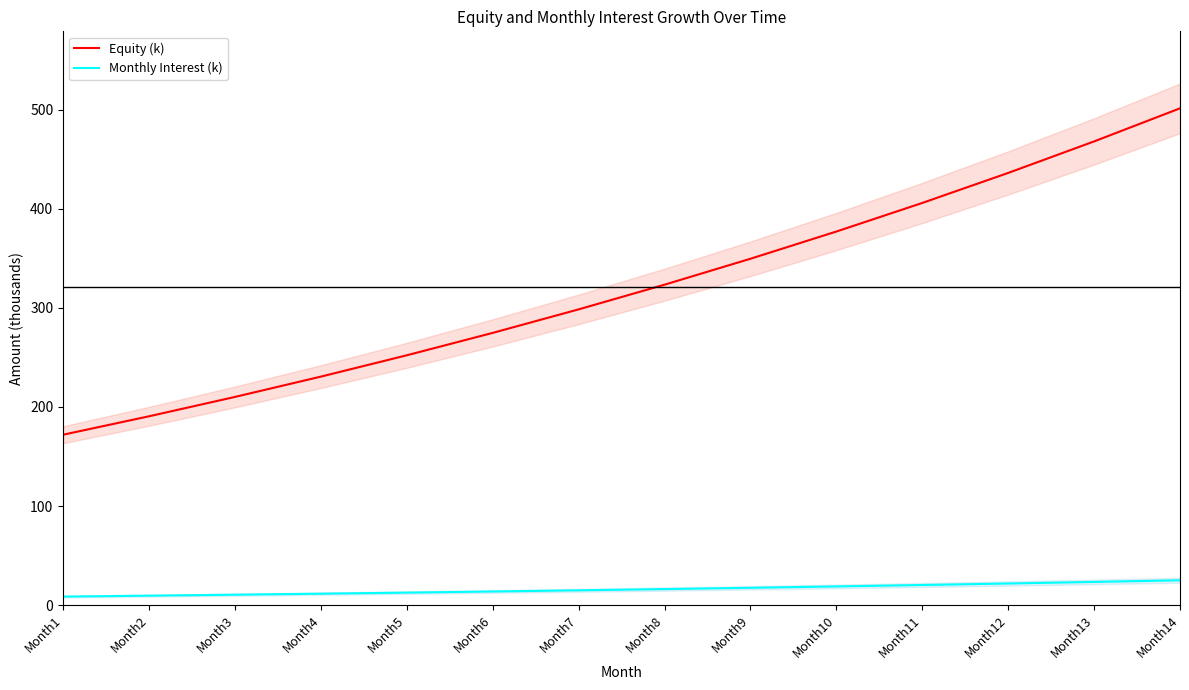

True or false: Monthly Interest (k) and Equity (k) intersect in this chart.

False